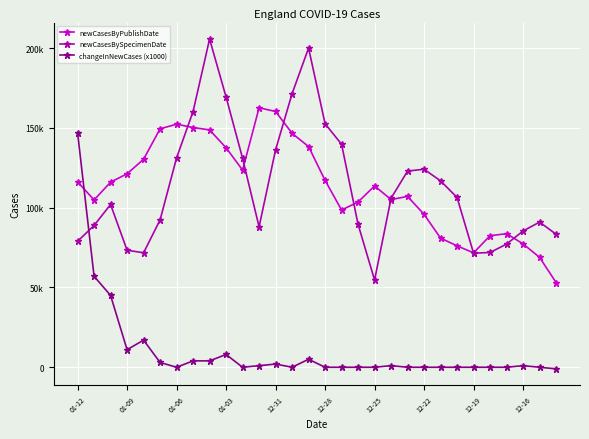

What are all the series names shown in the legend?

newCasesByPublishDate, newCasesBySpecimenDate, changeInNewCases (x1000)